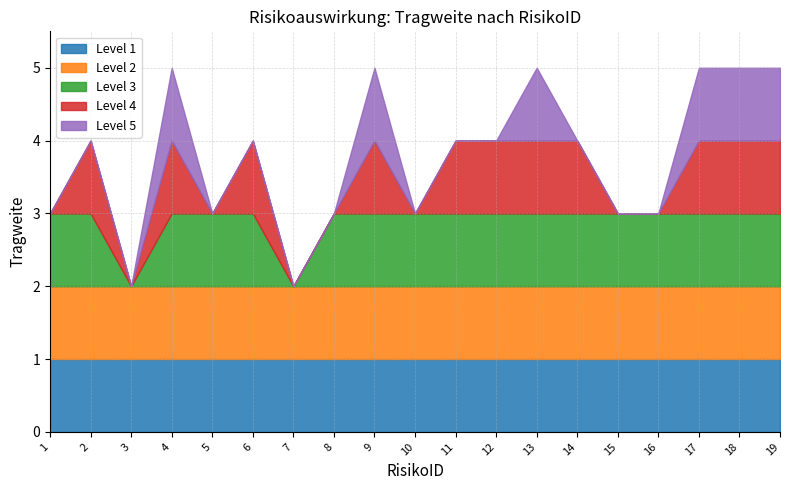

How many data points are less than 4?

8